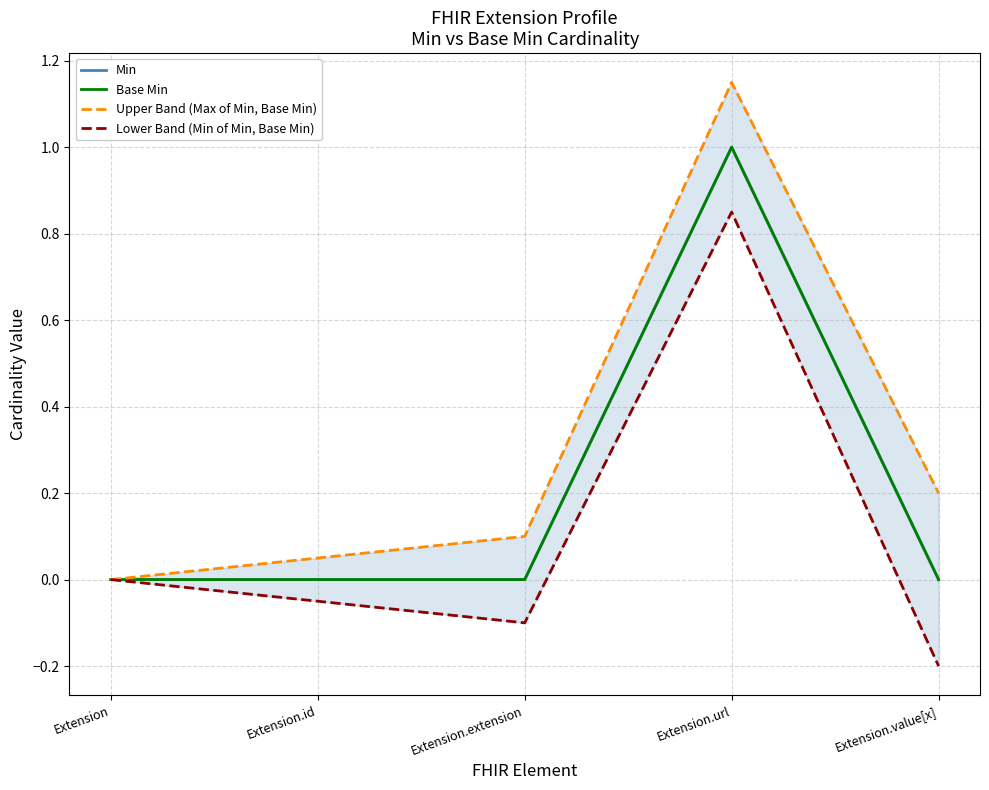

What is the sum of the Lower Band (Min of Min, Base Min) values at Extension.id and Extension?

-0.1